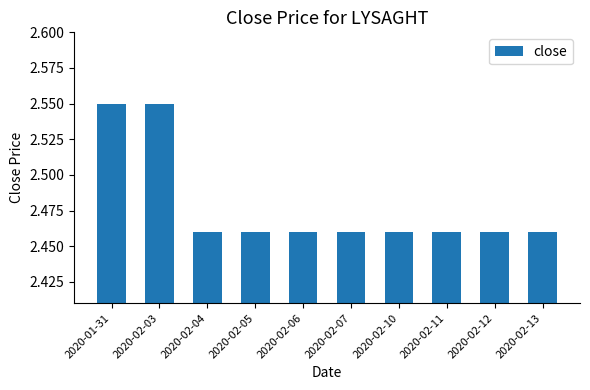

Are the bars grouped side by side (vs. stacked)?

No